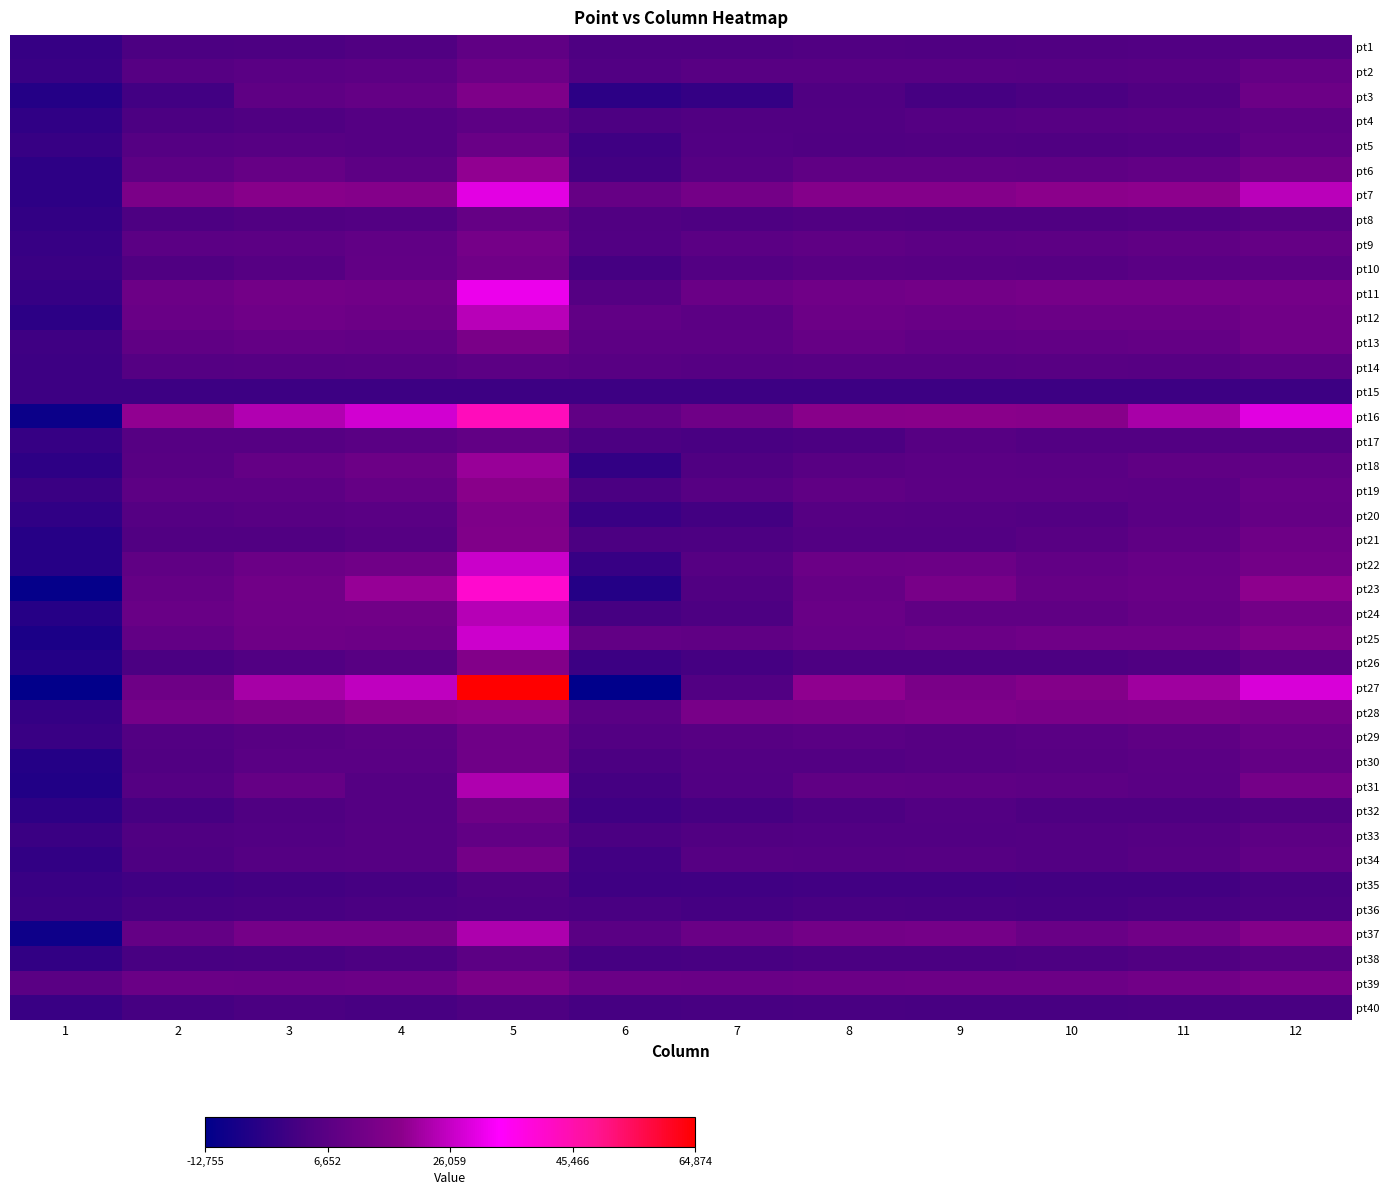

List the series in order of their peak value, lowest first.

pt15, pt36, pt40, pt35, pt38, pt14, pt4, pt1, pt17, pt33, pt8, pt5, pt2, pt32, pt29, pt30, pt10, pt34, pt9, pt13, pt39, pt20, pt3, pt21, pt26, pt19, pt28, pt6, pt18, pt37, pt31, pt24, pt12, pt22, pt25, pt7, pt11, pt23, pt16, pt27